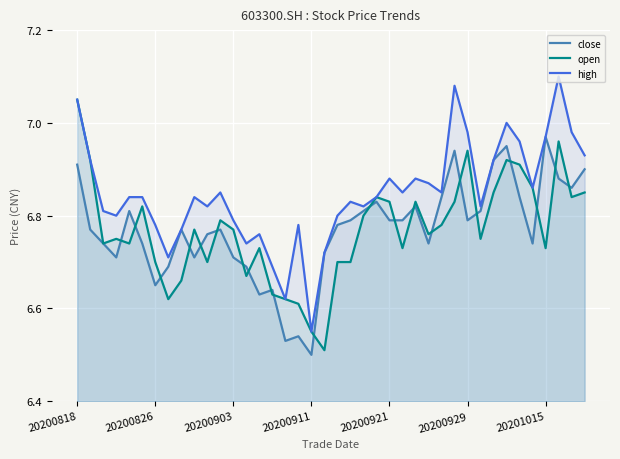

True or false: high has a value of 3.9 at 20200903.

False